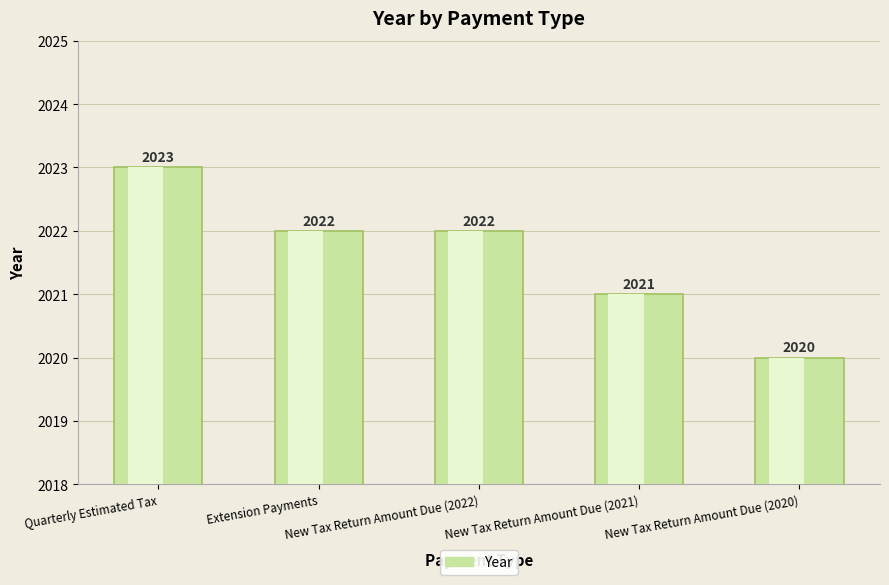

How many series are shown in this chart?

1